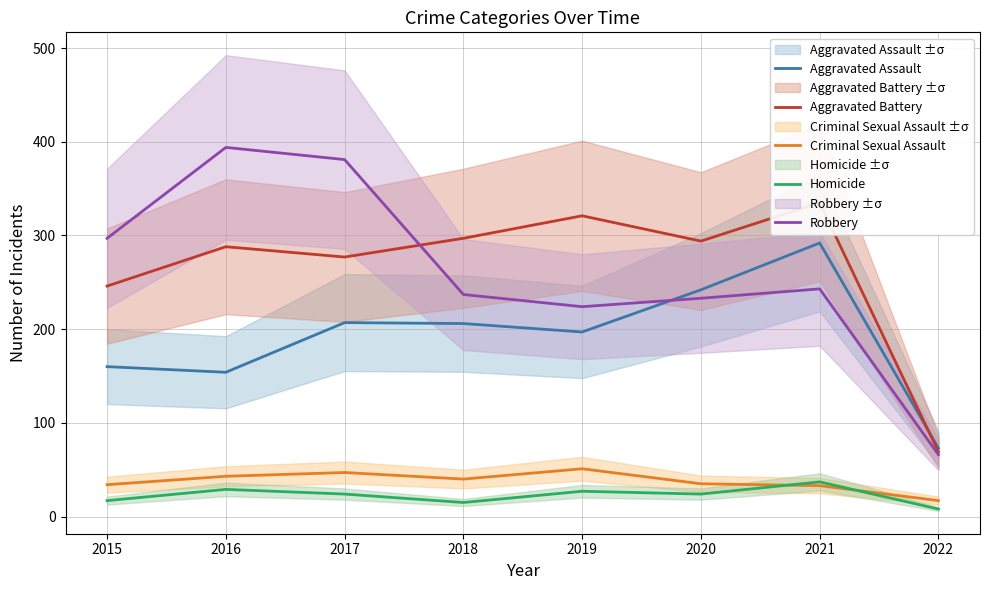

Does the chart have visible grid lines?

Yes